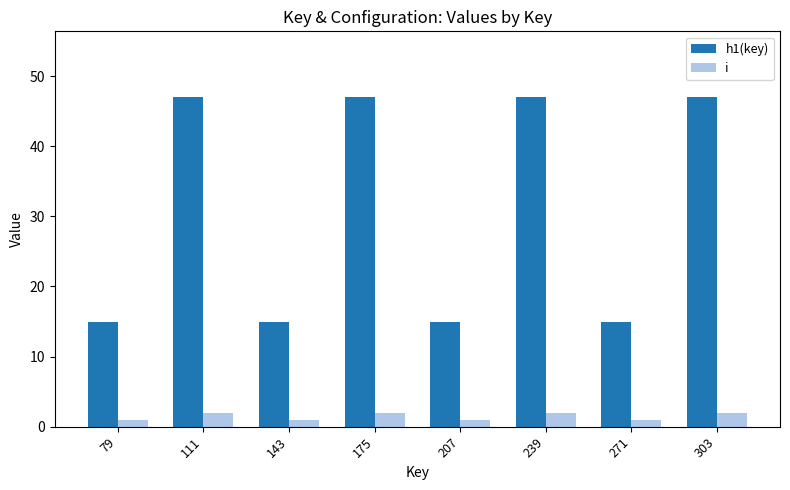

Reading left to right, extract all data points from this chart.

h1(key): 79=15	111=47	143=15	175=47	207=15	239=47	271=15	303=47
i: 79=1	111=2	143=1	175=2	207=1	239=2	271=1	303=2